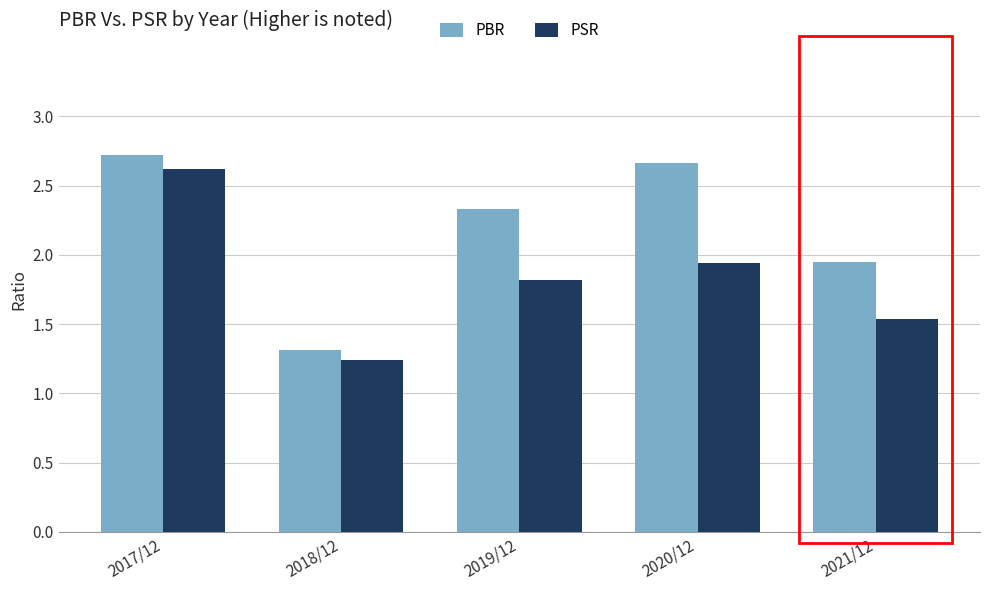

Which label corresponds to the largest value in the chart?

2017/12